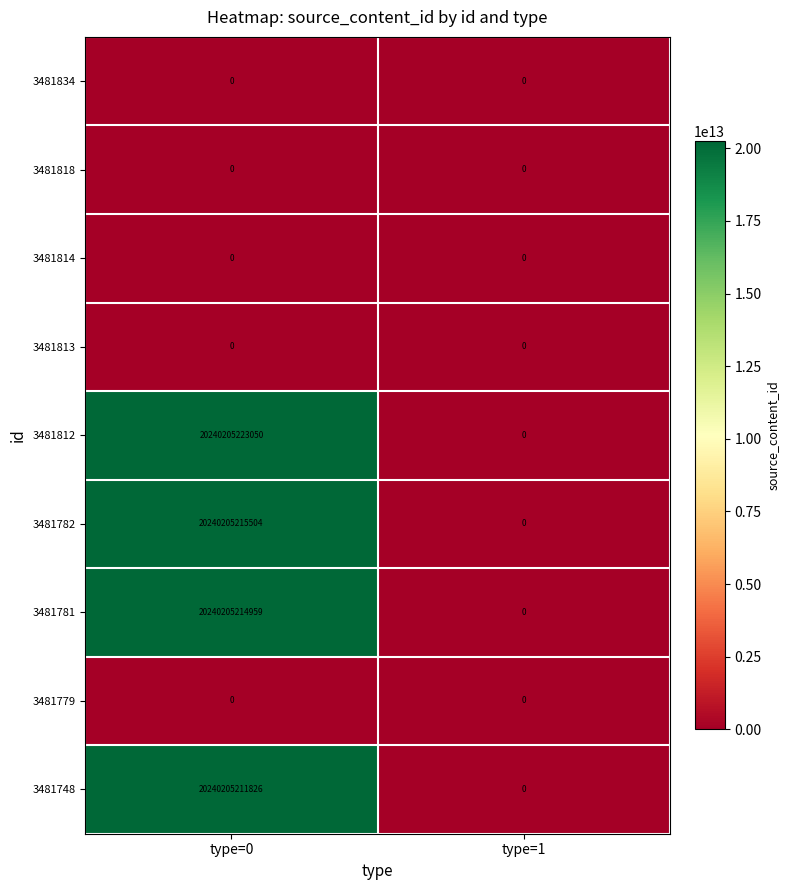

Where is 3481818 nearest to the value 0?

type=0